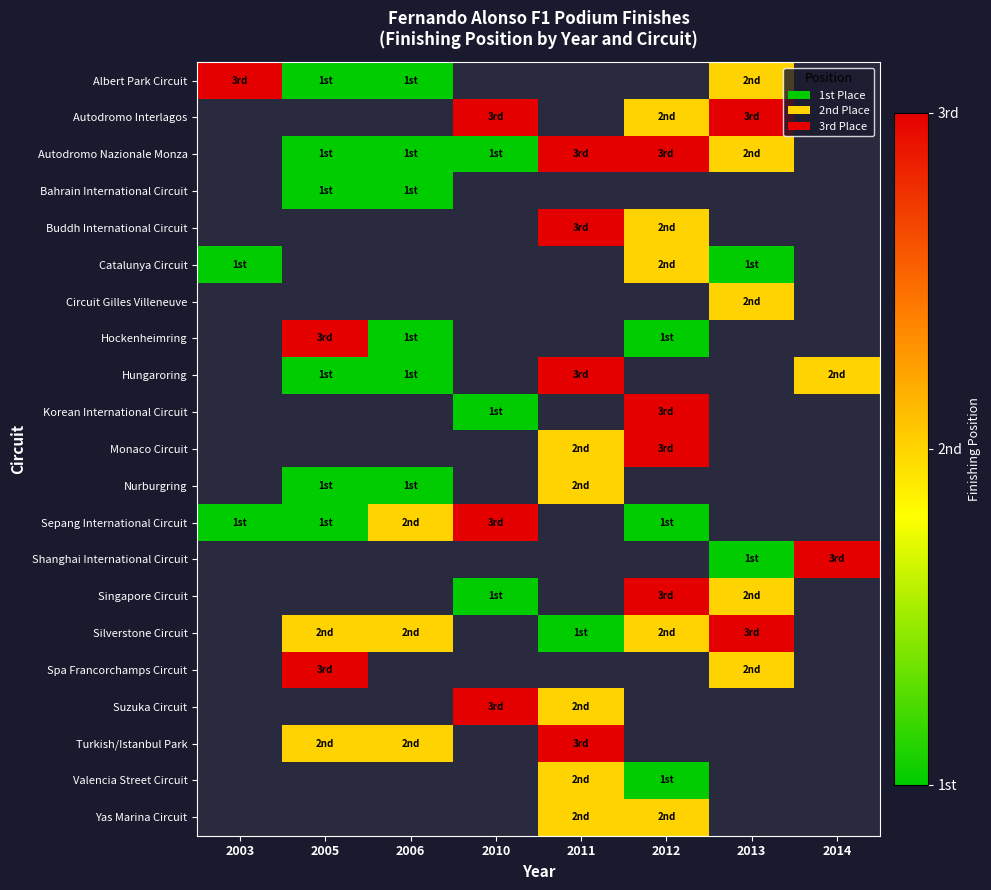

The Bahrain International Circuit series shows 0.4 at 2006. True or false?

False